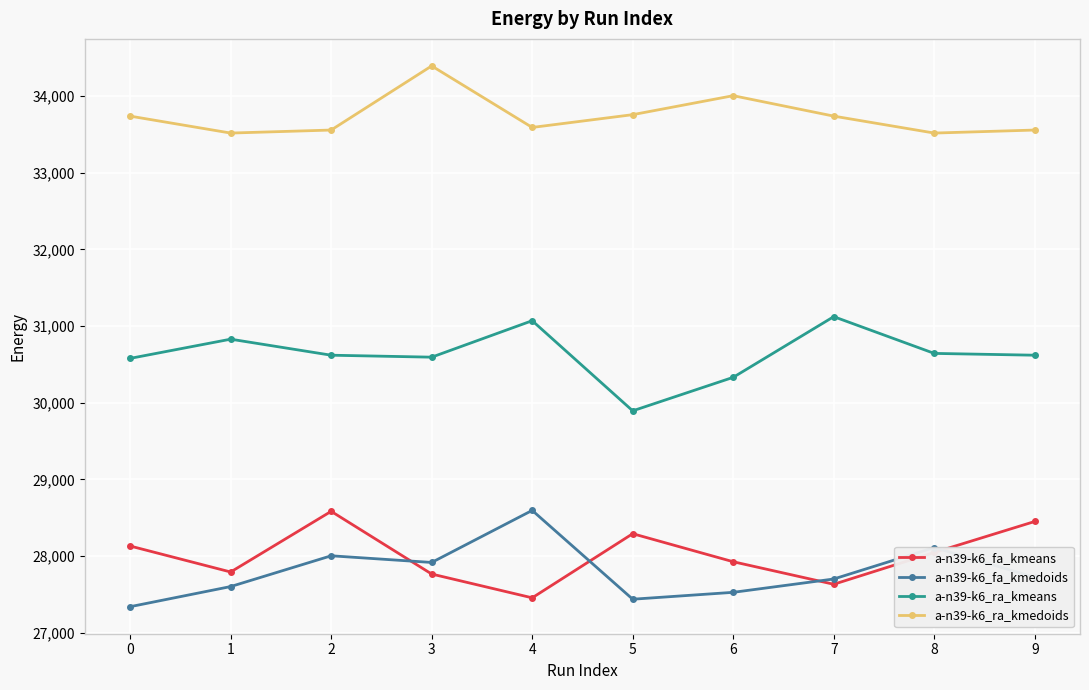

Which series has the largest total across all categories?

a-n39-k6_ra_kmedoids